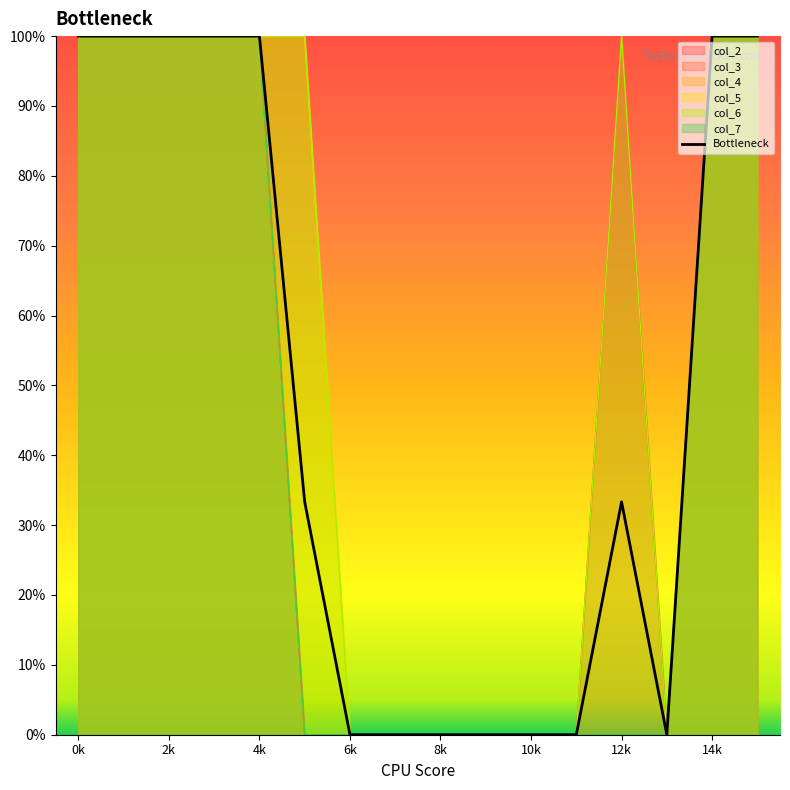

Which label corresponds to the largest value in the chart?

0k